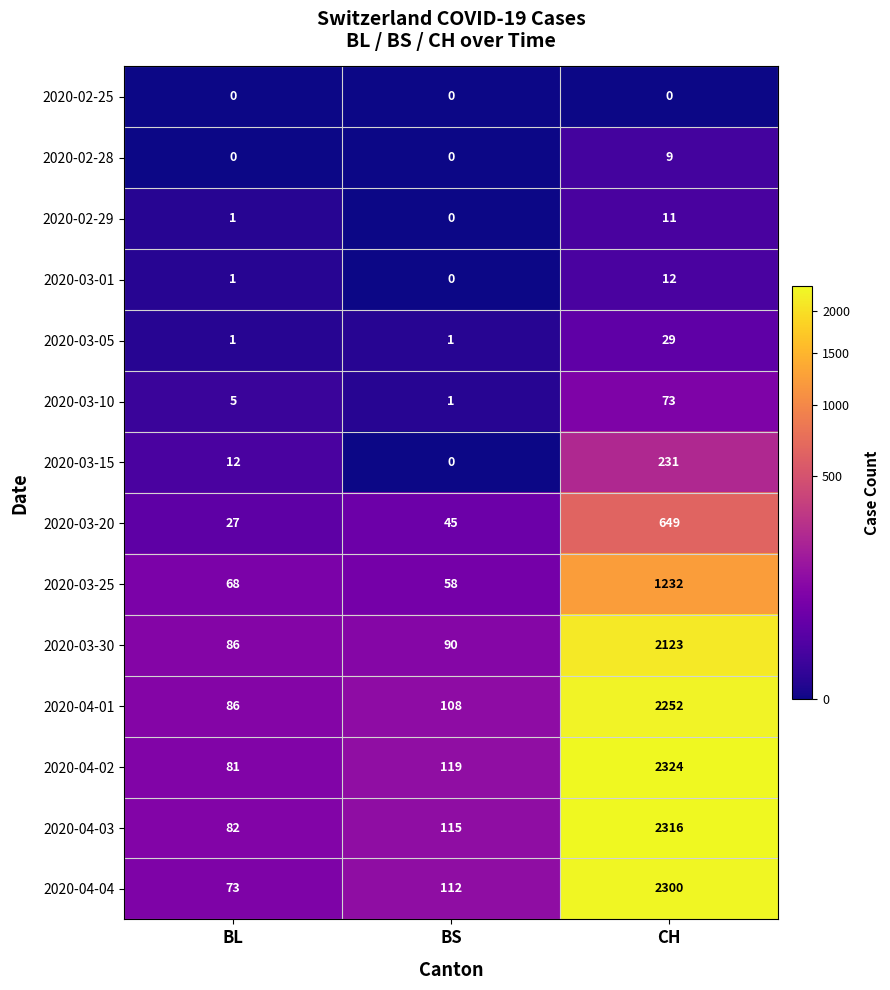

Is it true that 2020-03-20 equals 991 at CH?

False